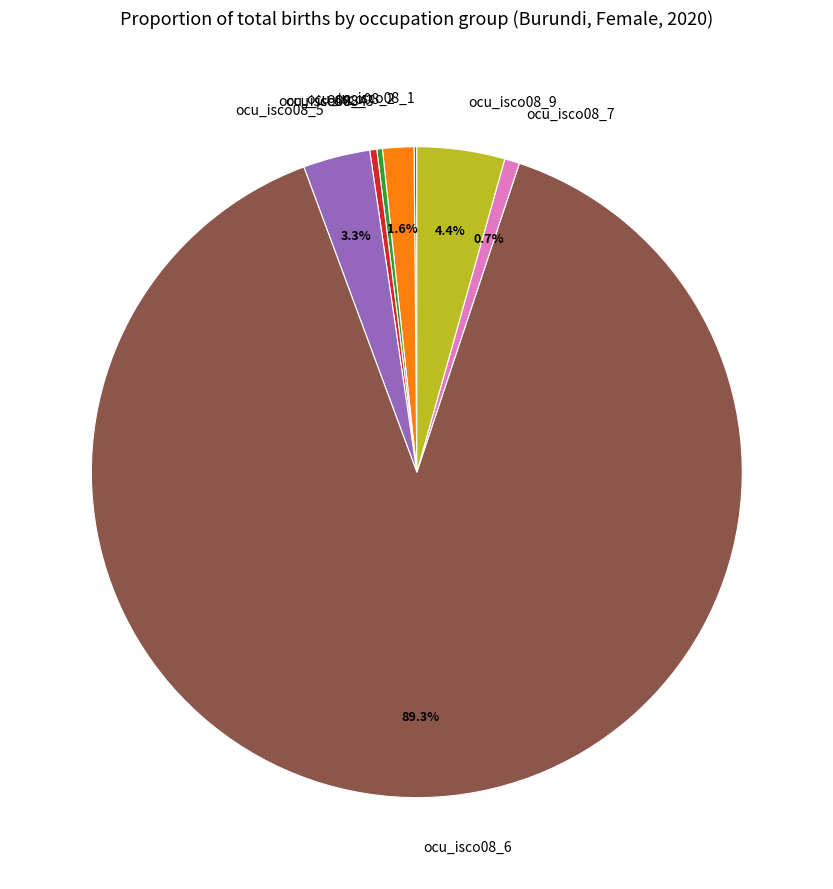

How much of the chart is everything except ocu_isco08_7?

99.3%